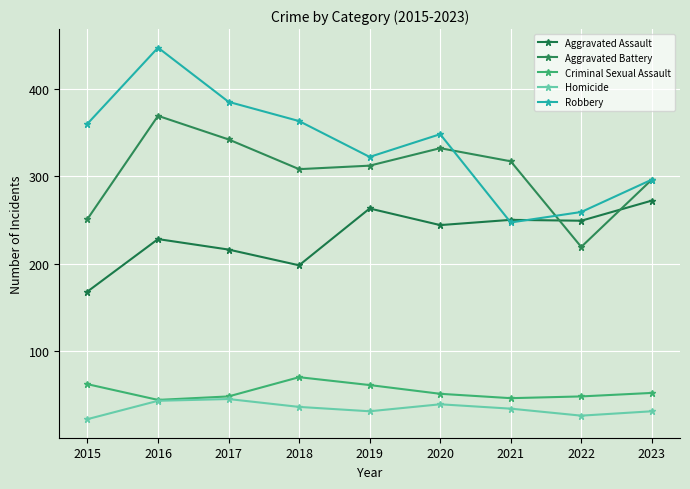

What is the difference between the maximum and second lowest values in the Aggravated Assault series?

74